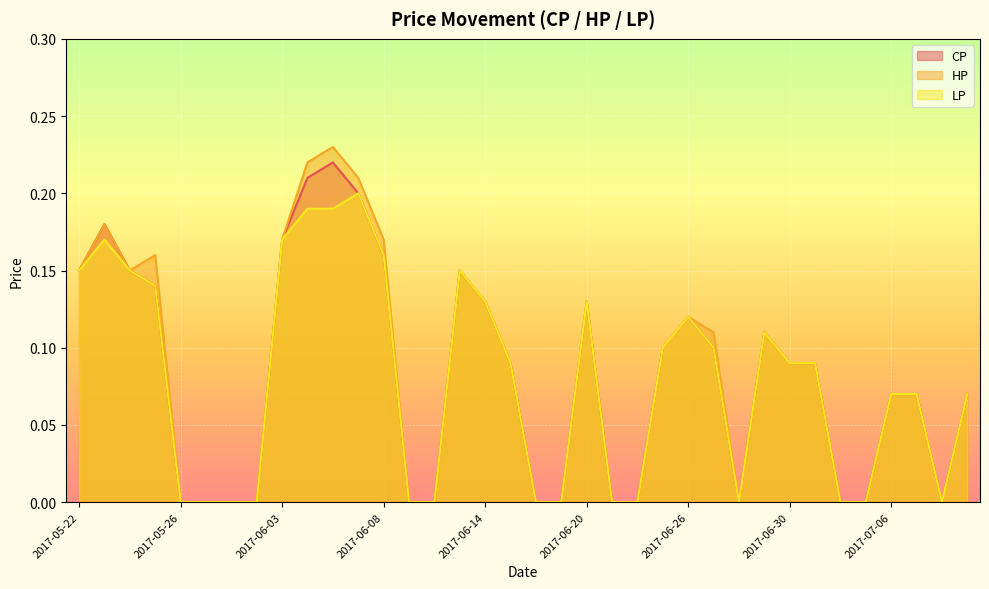

What is the label of the 15th point from the right?

2017-06-21